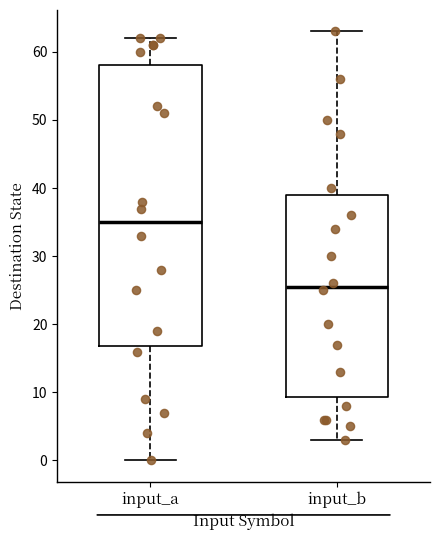

Which box has the lowest median line?

input_b